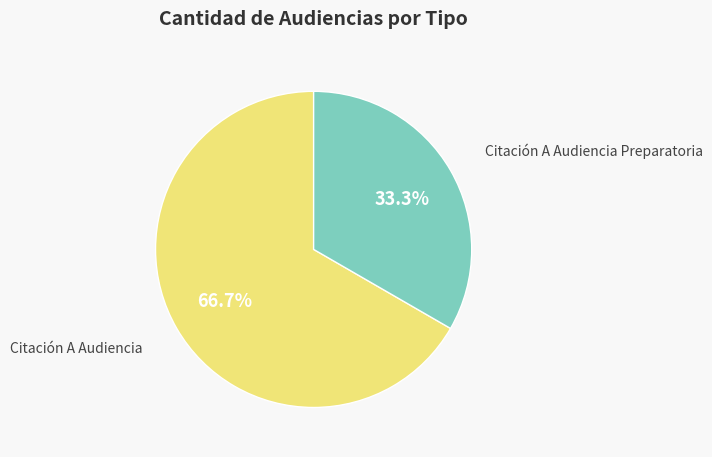

Is there any slice that represents more than half of the pie?

Yes